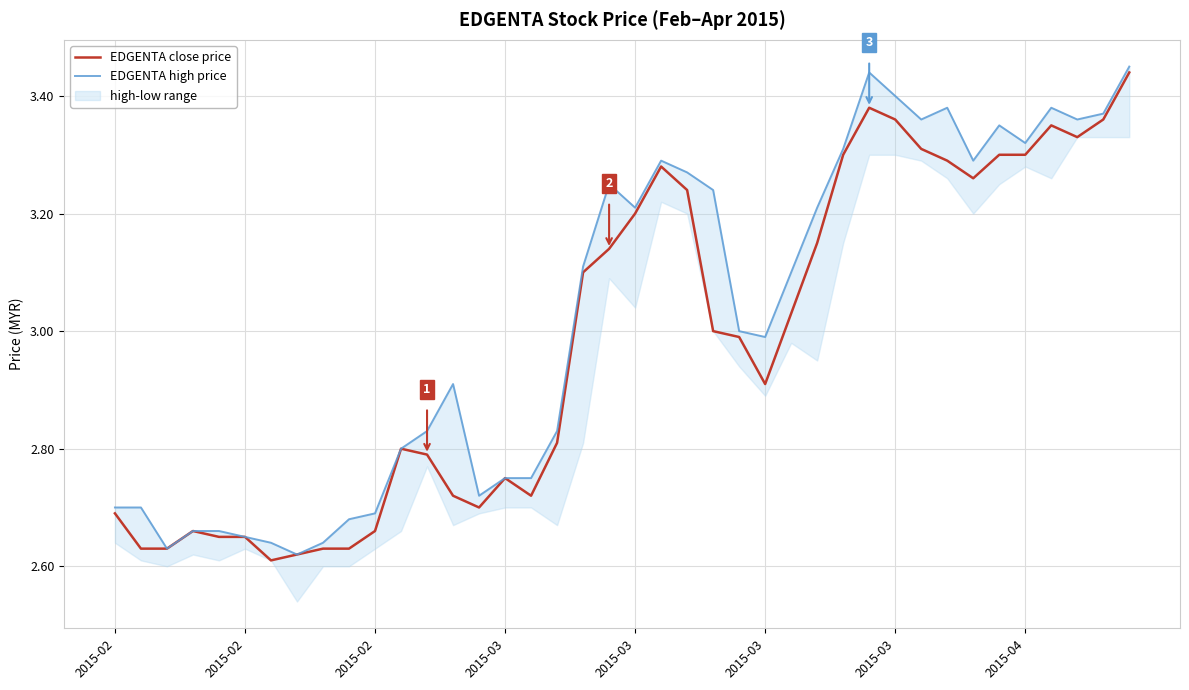

Is the value of EDGENTA close price at 36 greater than the value of EDGENTA high price at 30?

No